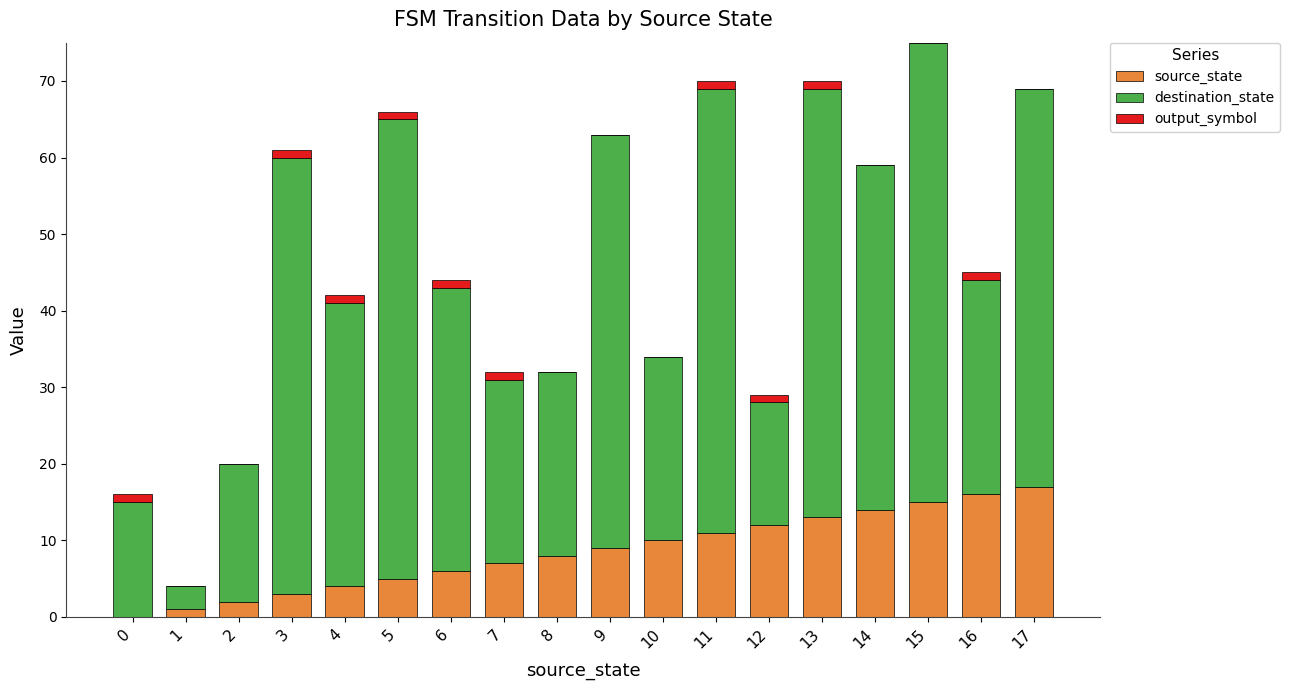

What are all the series names shown in the legend?

source_state, destination_state, output_symbol